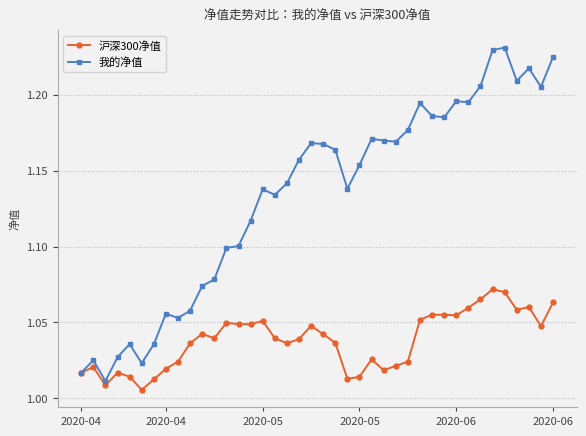

Rank the series by their maximum value, from highest to lowest.

我的净值, 沪深300净值